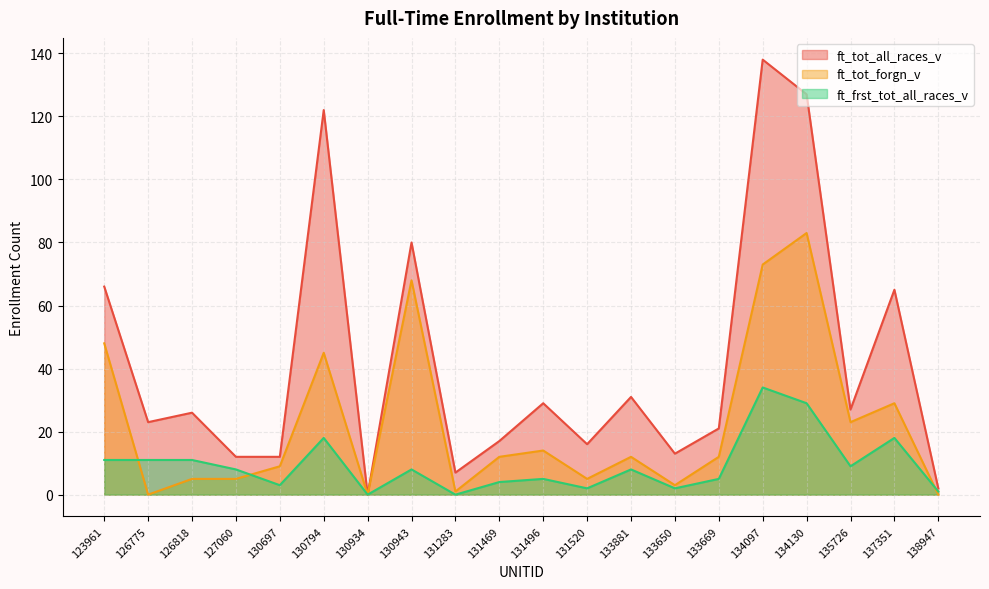

True or false: ft_tot_all_races_v has a value of 17 at 131469.

True